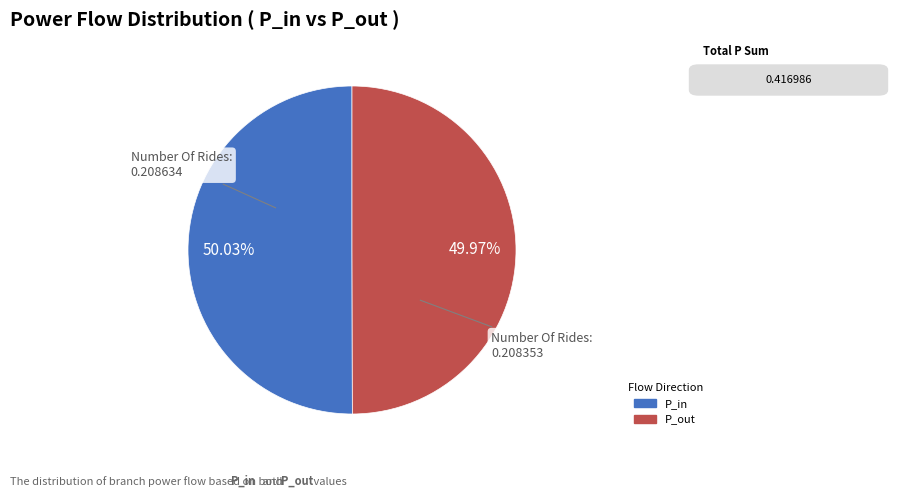

Count the number of slices in the pie.

2